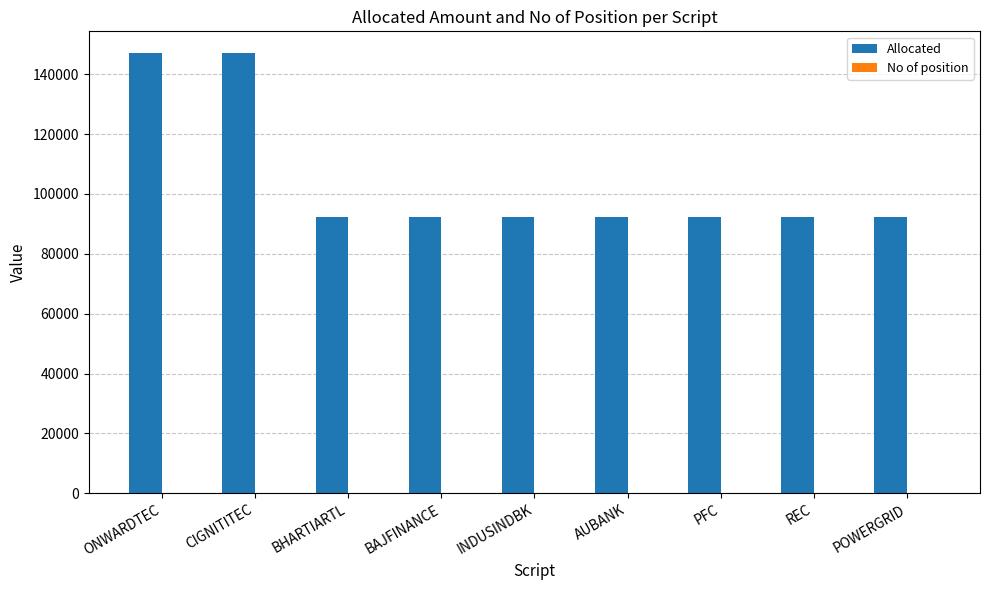

True or false: Allocated has a value of 146964.1 at ONWARDTEC.

True